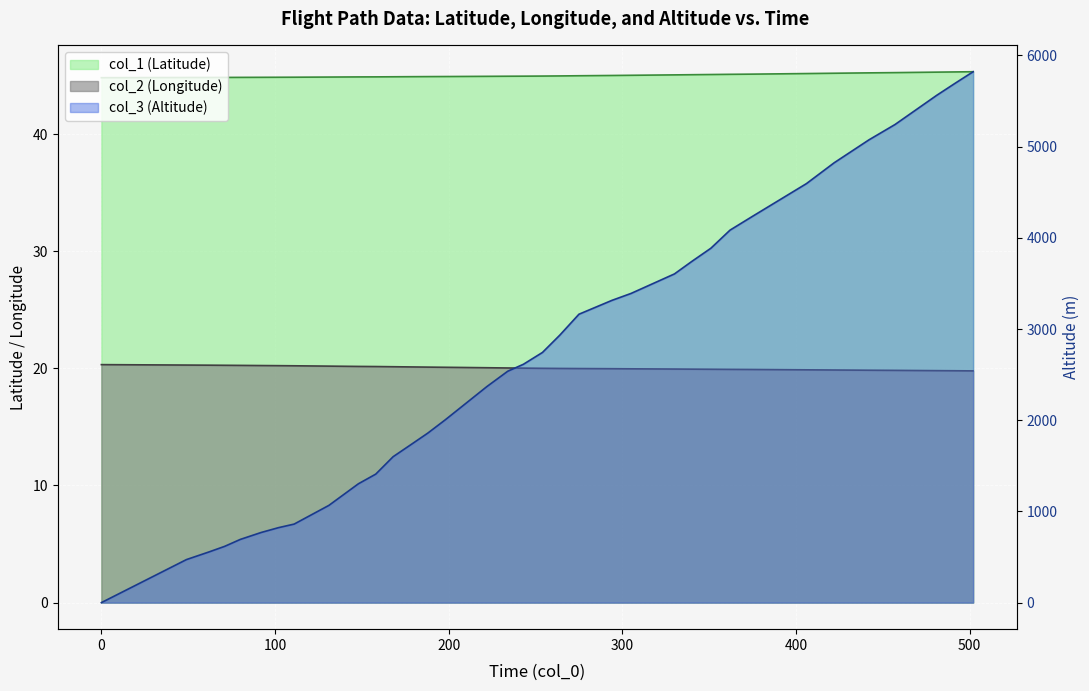

The value of col_1 at 375 is 45.1. True or false?

True